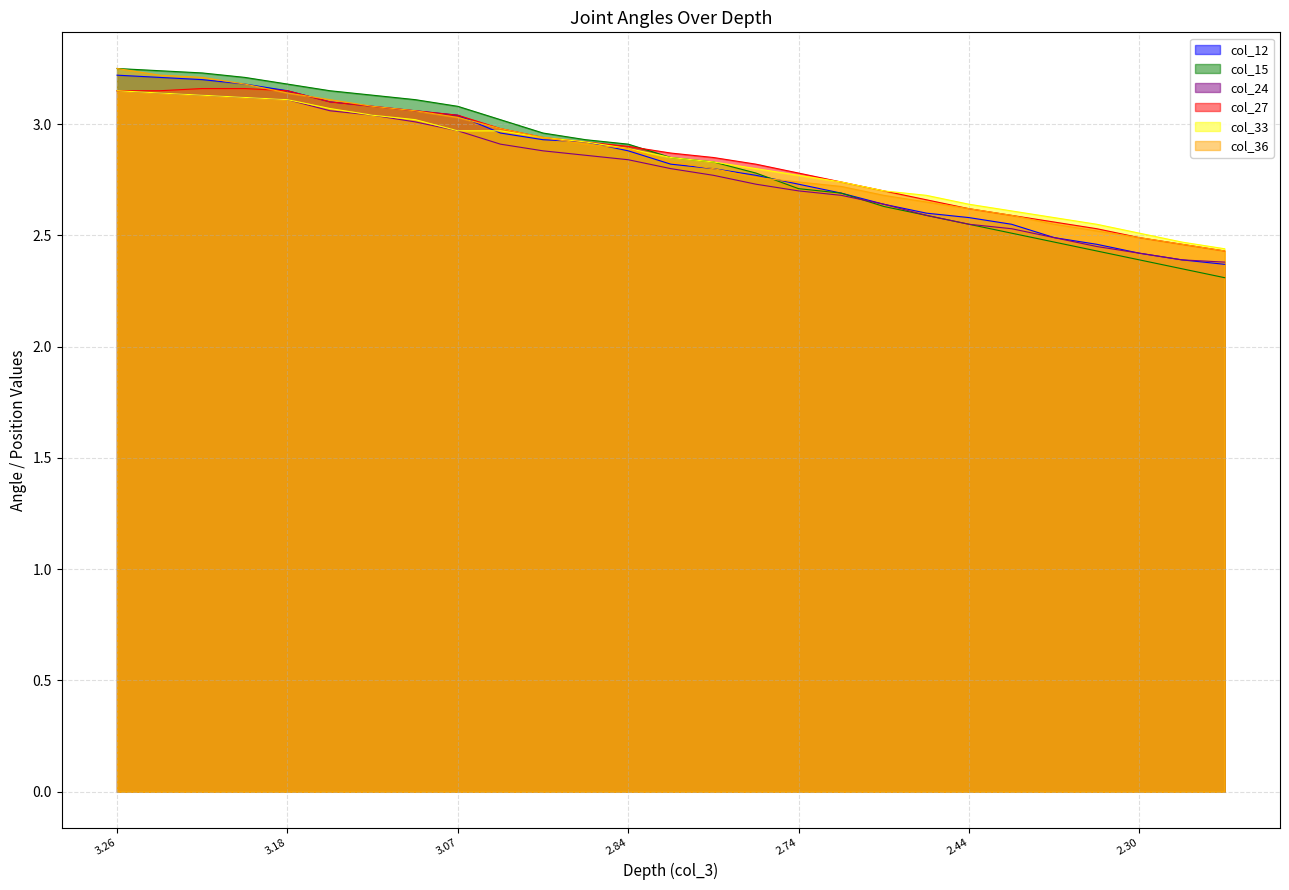

Reading right to left, transcribe all the data shown in this chart.

col_12: 2.4	2.4	2.4	2.5	2.5	2.5	2.6	2.6	2.6	2.7	2.7	2.8	2.8	2.8	2.9	2.9	2.9	3.0	3.0	3.1	3.1	3.1	3.2	3.2	3.2	3.2	3.2
col_15: 2.3	2.3	2.4	2.4	2.5	2.5	2.5	2.6	2.6	2.7	2.7	2.8	2.8	2.8	2.9	2.9	3.0	3.0	3.1	3.1	3.1	3.2	3.2	3.2	3.2	3.2	3.2
col_24: 2.4	2.4	2.4	2.5	2.5	2.5	2.5	2.6	2.6	2.7	2.7	2.7	2.8	2.8	2.8	2.9	2.9	2.9	3.0	3.0	3.0	3.1	3.1	3.1	3.1	3.1	3.2
col_27: 2.4	2.5	2.5	2.5	2.6	2.6	2.6	2.7	2.7	2.7	2.8	2.8	2.8	2.9	2.9	2.9	2.9	3.0	3.0	3.1	3.1	3.1	3.2	3.2	3.2	3.2	3.2
col_33: 2.4	2.5	2.5	2.5	2.6	2.6	2.6	2.7	2.7	2.7	2.8	2.8	2.8	2.8	2.9	2.9	2.9	3.0	3.0	3.0	3.0	3.1	3.1	3.1	3.1	3.1	3.2
col_36: 2.4	2.5	2.5	2.5	2.5	2.6	2.6	2.7	2.7	2.7	2.7	2.8	2.8	2.8	2.9	2.9	2.9	3.0	3.0	3.1	3.1	3.1	3.1	3.2	3.2	3.2	3.2